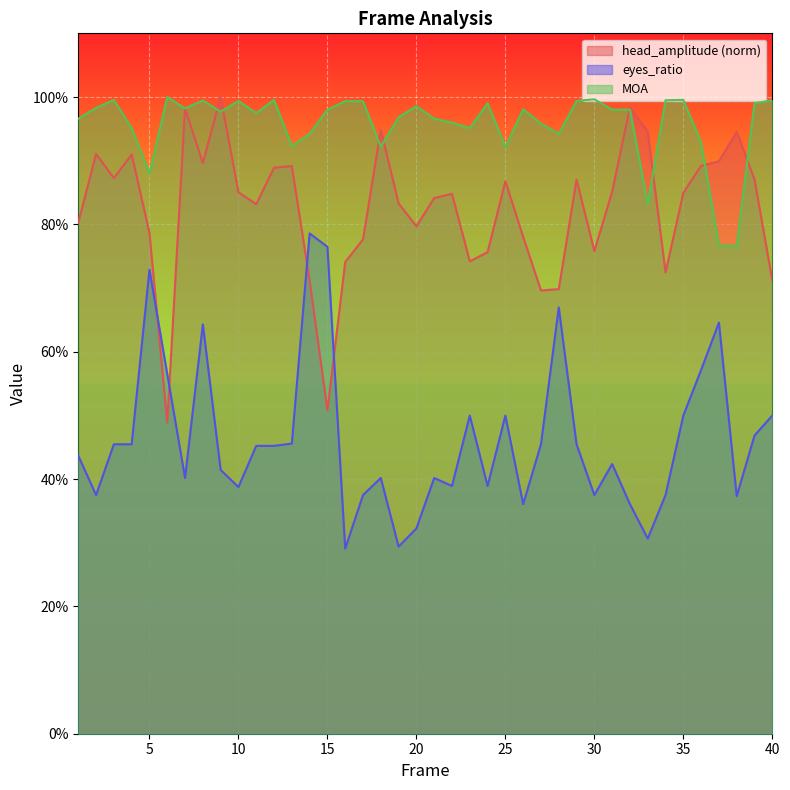

What is the greatest value displayed?

1.0